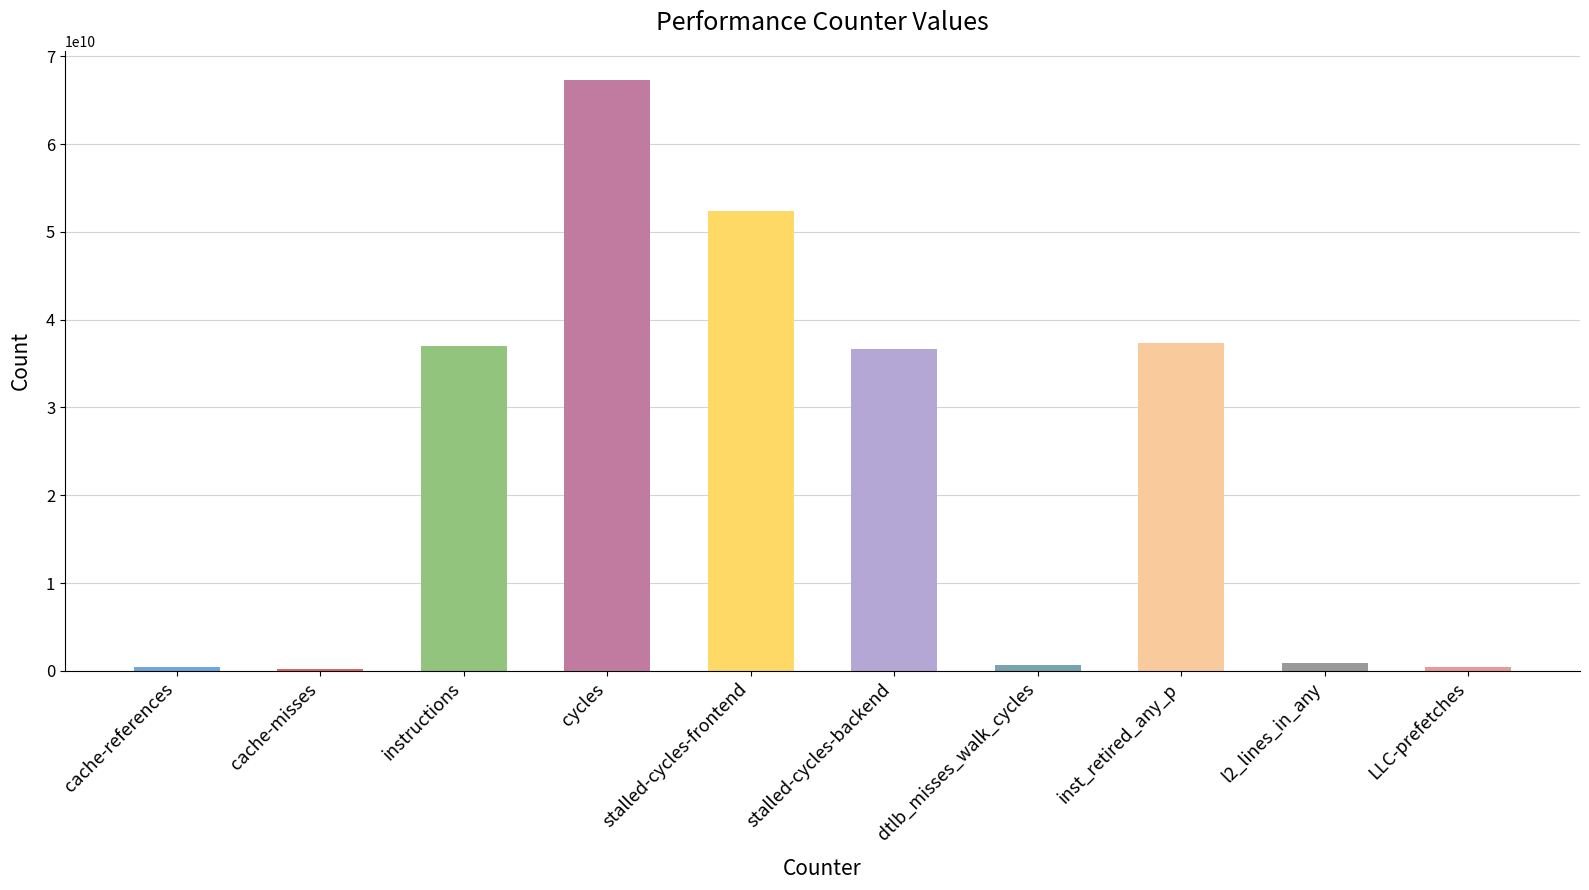

What is the value of the 5th bar from the left?

52335506329